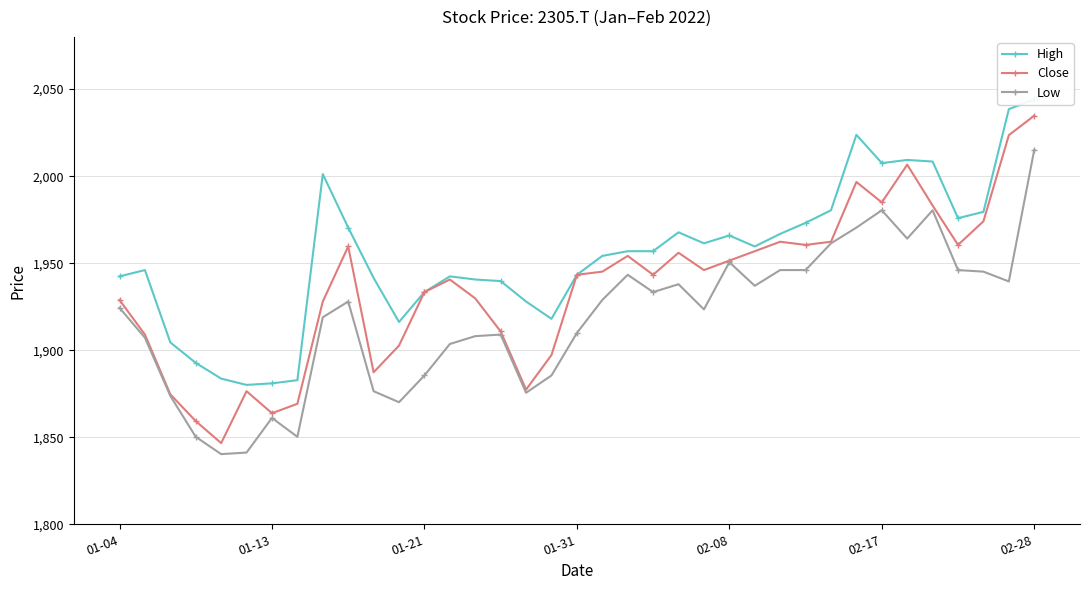

Is it true that High equals 1940.7 at 14?

True